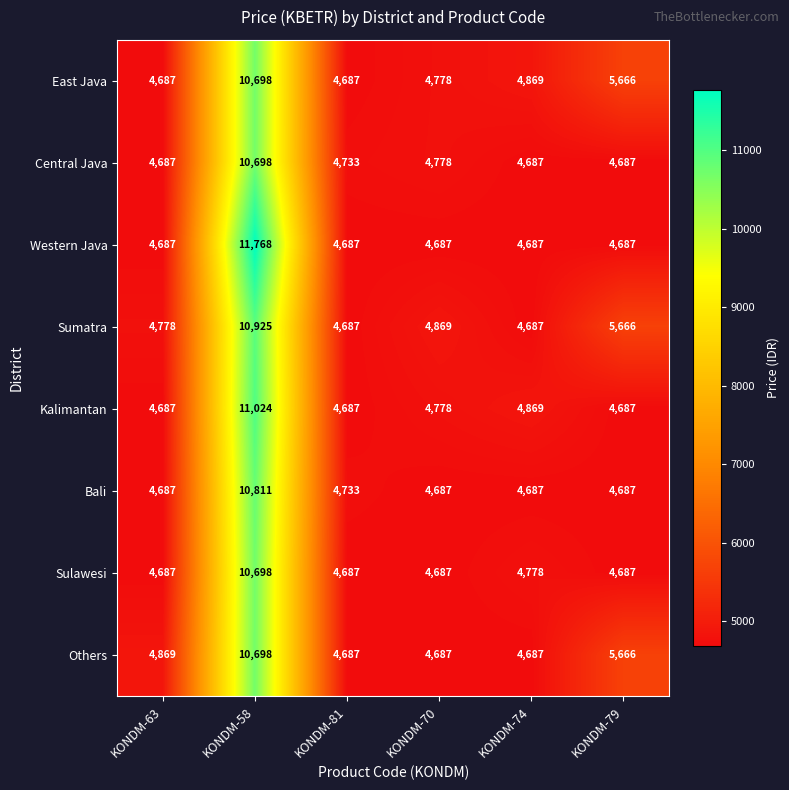

Is it true that East Java equals 5666 at KONDM-79?

True